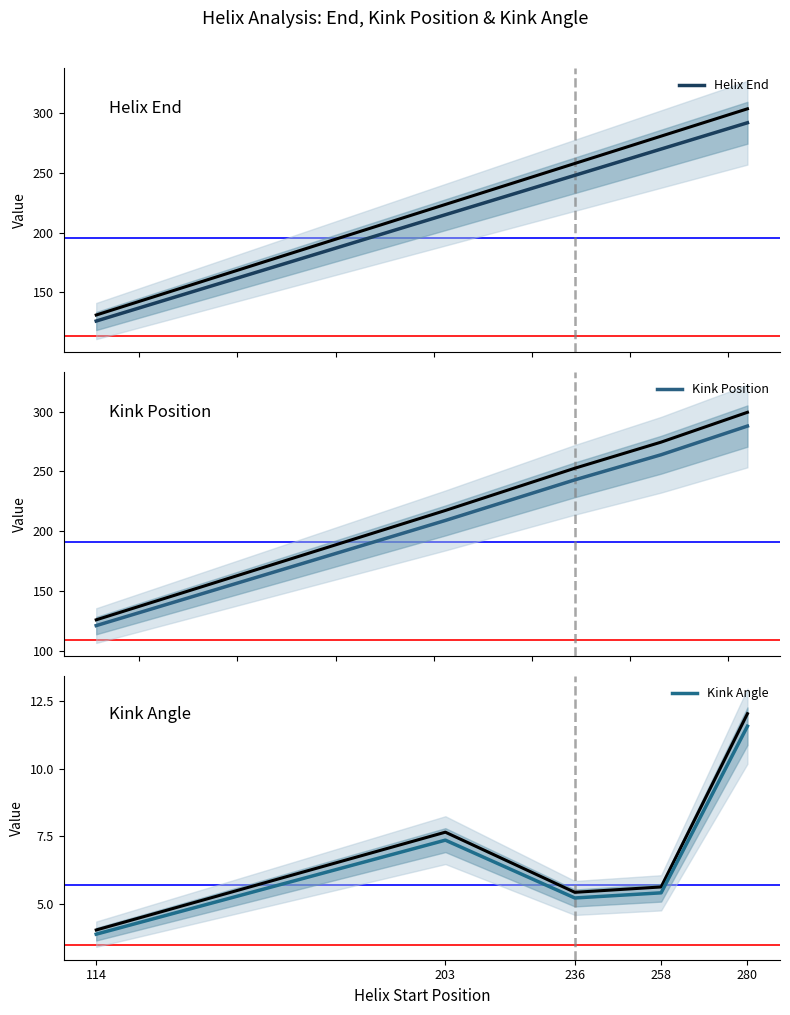

Between 236 and 258, which series saw the biggest shift?

Helix End